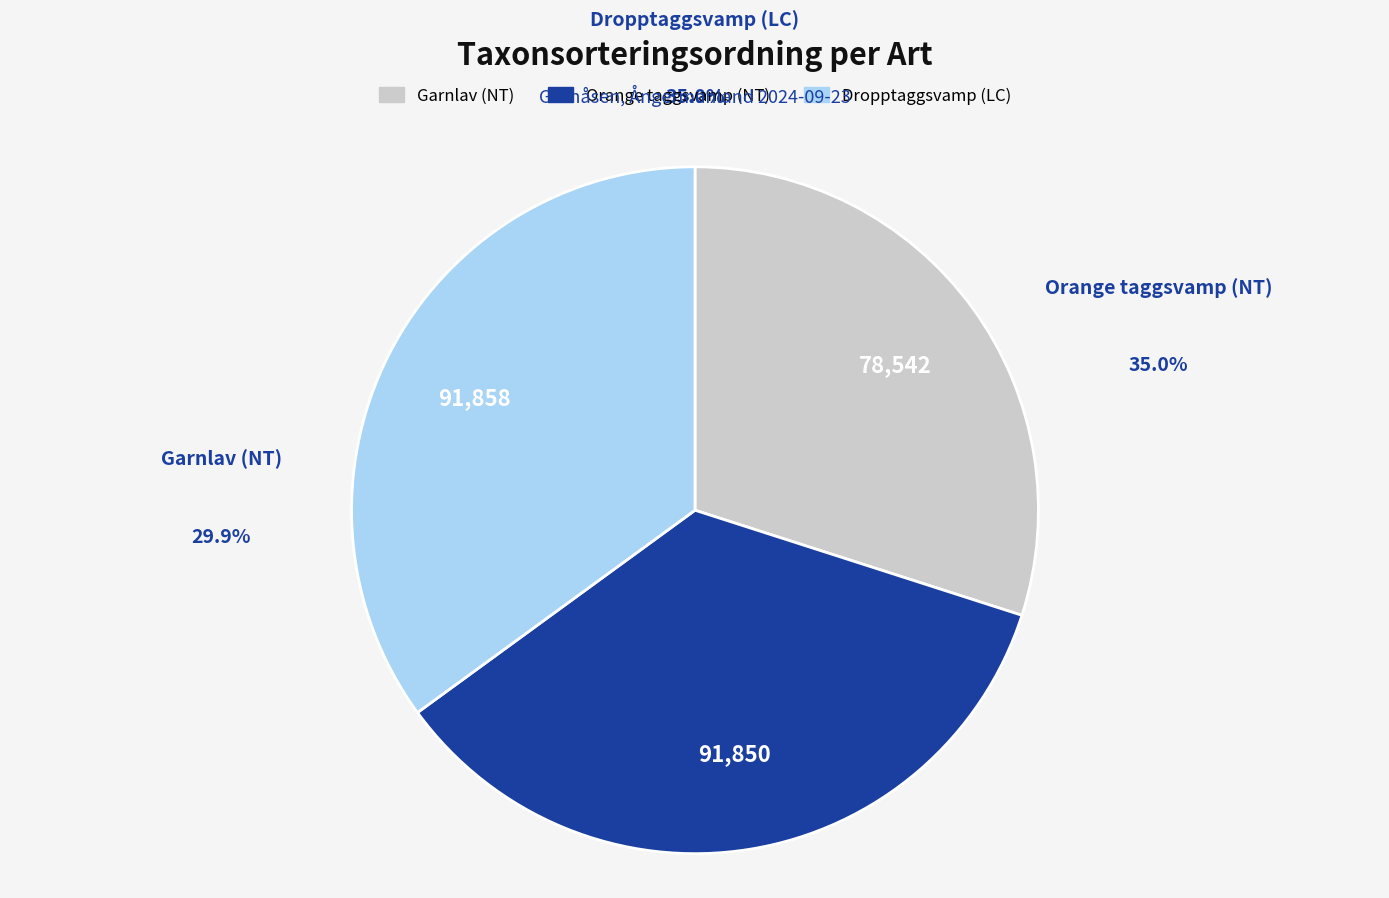

Between Dropptaggsvamp (LC) and Orange taggsvamp (NT), which is larger?

Dropptaggsvamp (LC)